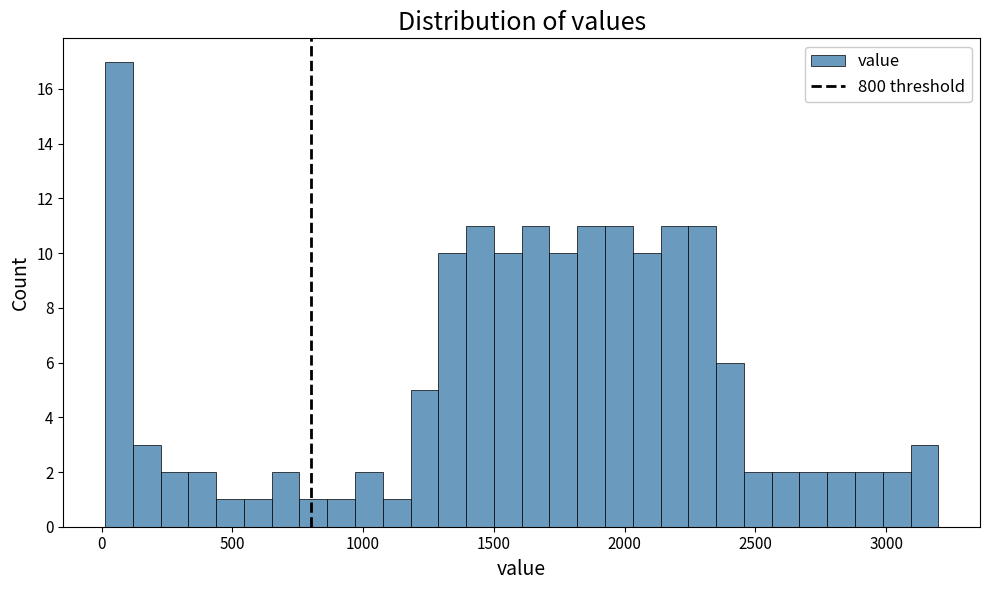

Around what value on the x-axis is the tallest bar? Give the approximate position of its centre, as read against the axis.

50